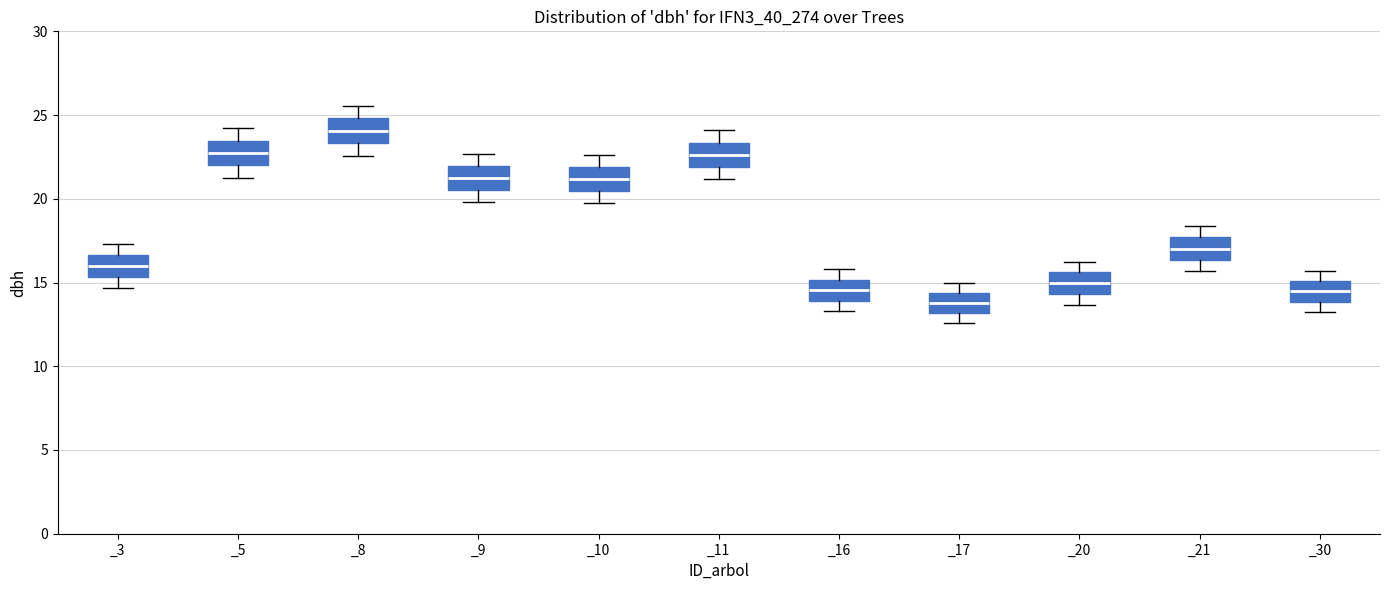

Which box's median line is the lowest?

_17